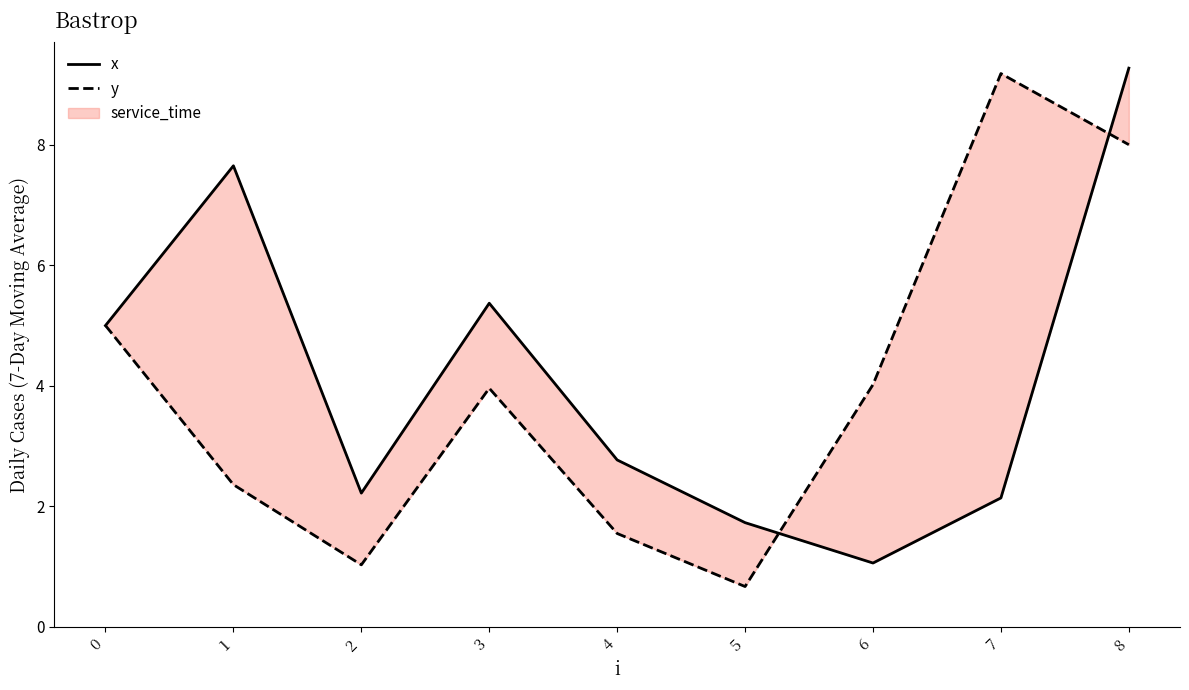

Is the value of y at 8 greater than the value of x at 5?

Yes